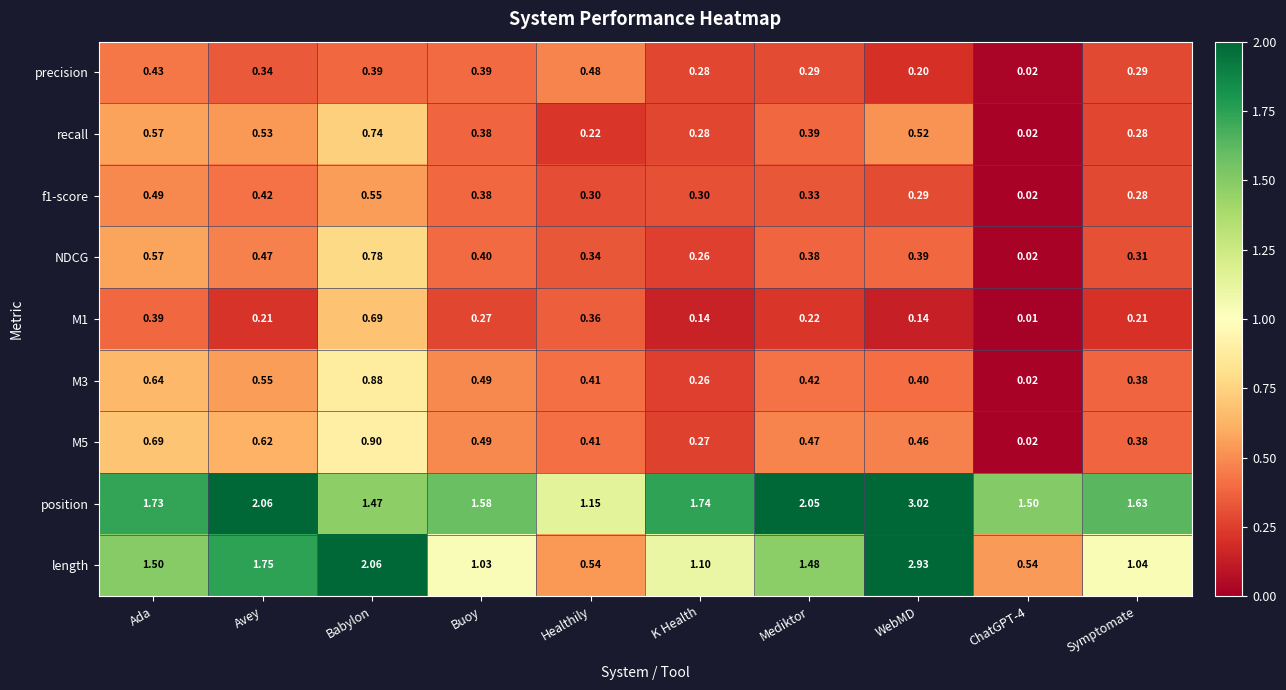

Which series has the widest spread of values?

length